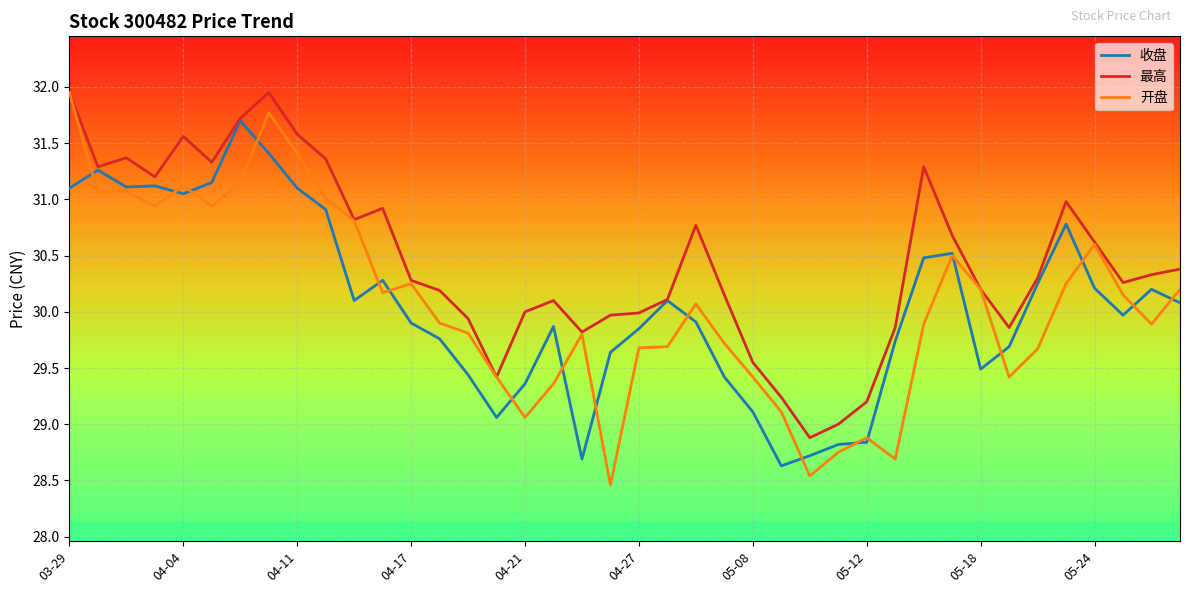

Which series has the largest total across all categories?

最高